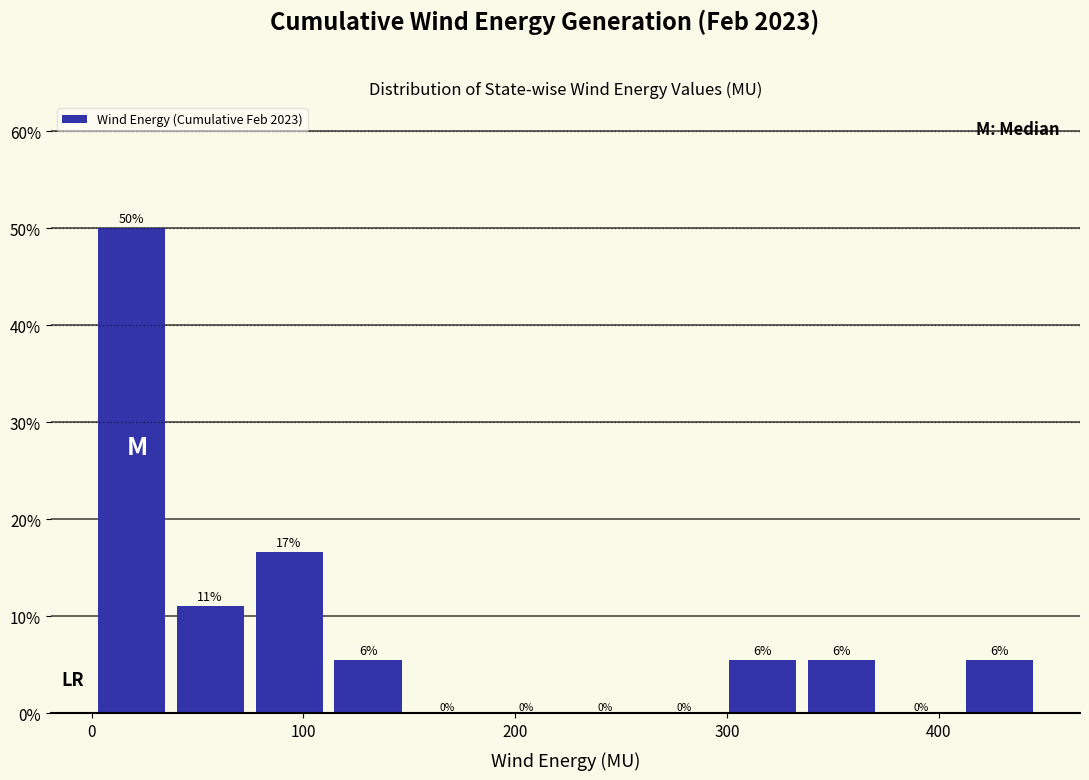

Read against the x-axis, roughly where is the centre of the tallest bar?

20